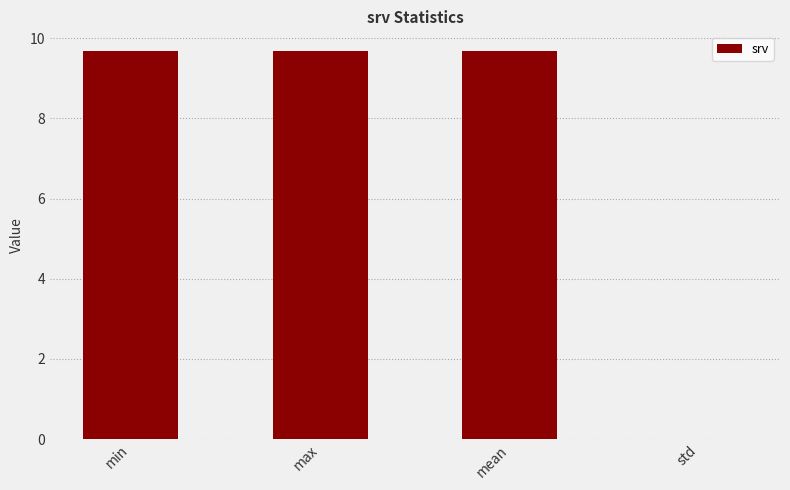

Where does the data first go above 9?

min